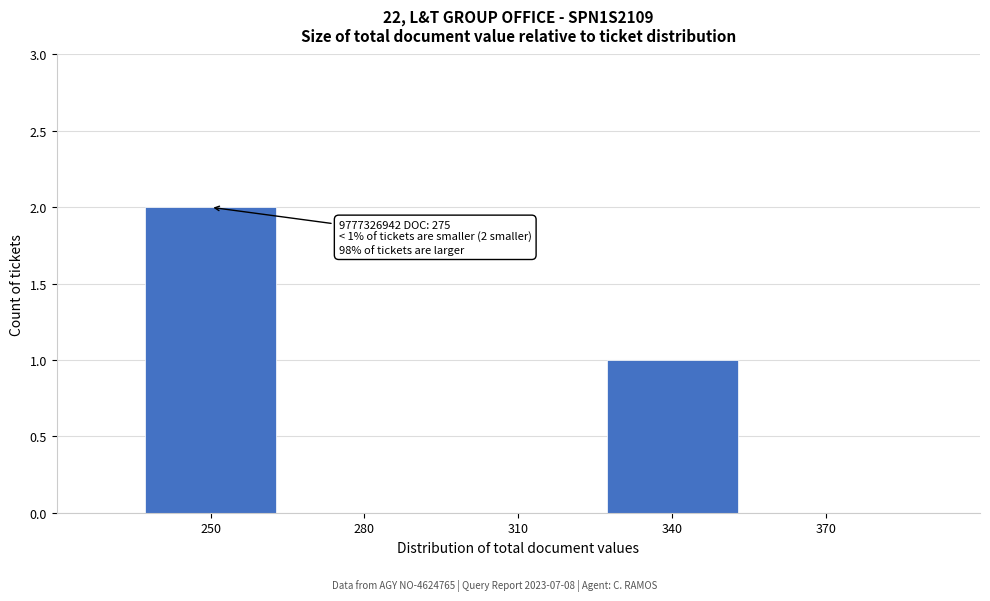

Reading right to left, extract all data points from this chart.

370=0	340=1	310=0	280=0	250=2